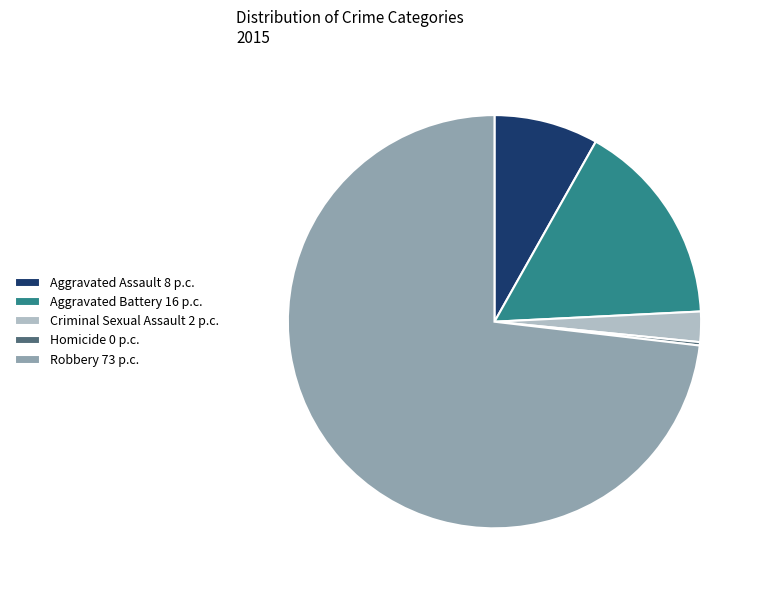

Which has a higher value, Aggravated Battery 16 p.c. or Aggravated Assault 8 p.c.?

Aggravated Battery 16 p.c.